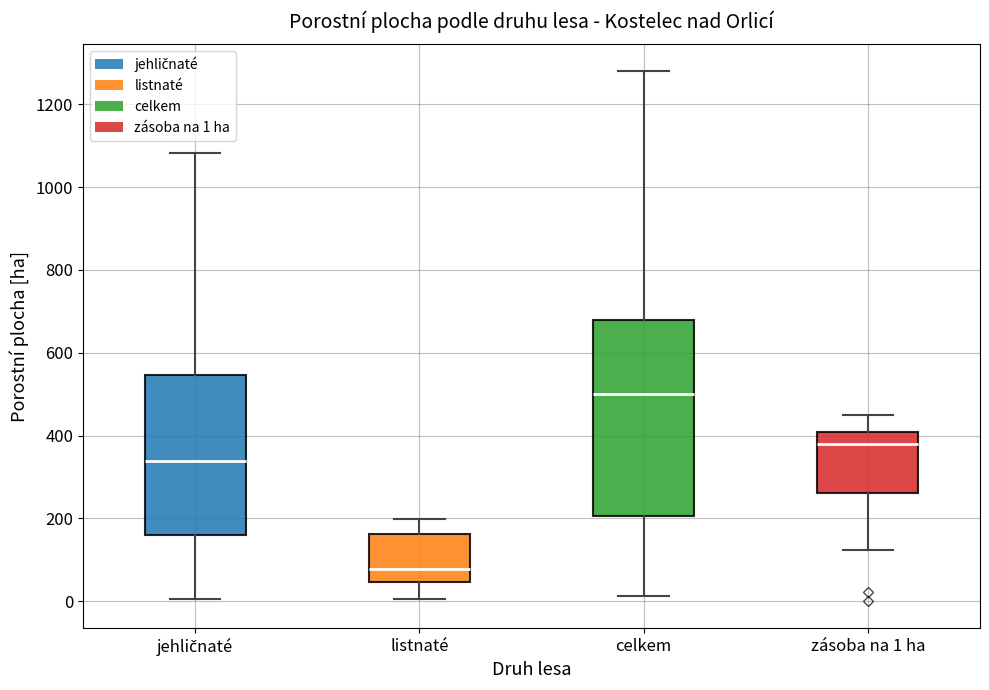

Reading left to right, read every box against the y-axis: the position of its median line, the range the box covers, and the ends of its whiskers. The values are not printed on the chart, so give them approximately, as read against the axis.

jehličnaté: median 340, box 160 to 540, whiskers 0 to 1080
listnaté: median 80, box 40 to 160, whiskers 0 to 200
celkem: median 500, box 200 to 680, whiskers 20 to 1280
zásoba na 1 ha: median 380, box 260 to 400, whiskers 120 to 440